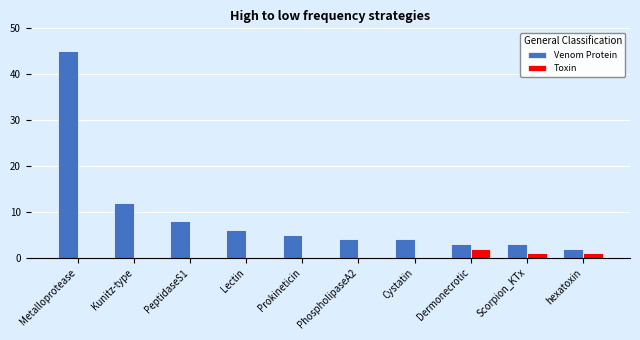

Which series changed the most between Metalloprotease and Cystatin?

Venom Protein